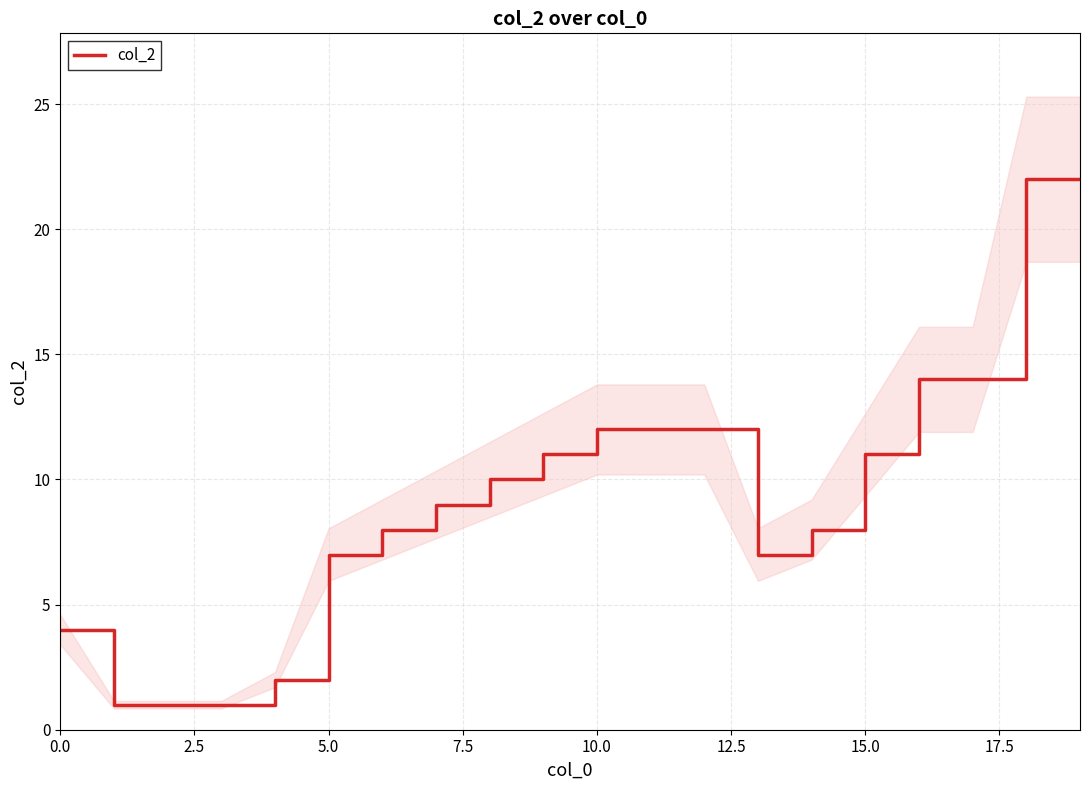

Does the chart display data point markers on the line(s)?

No